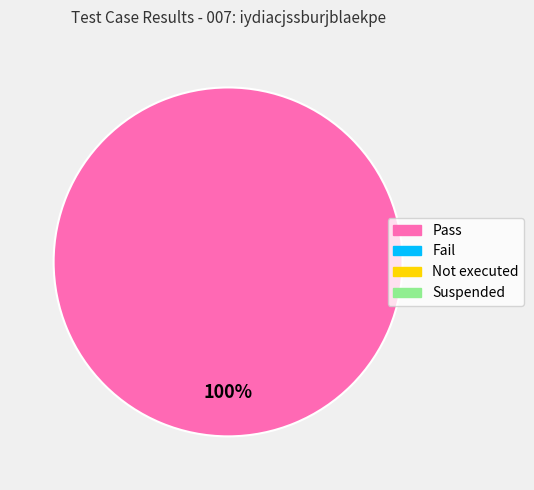

How many slices are in this pie chart?

1